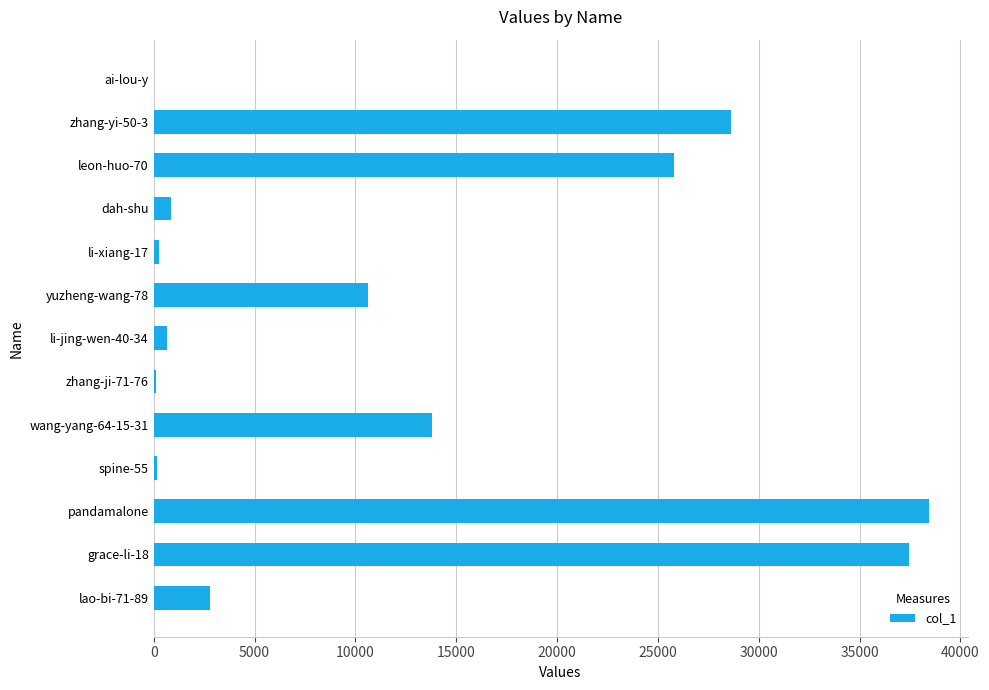

The value at dah-shu is 837. True or false?

True